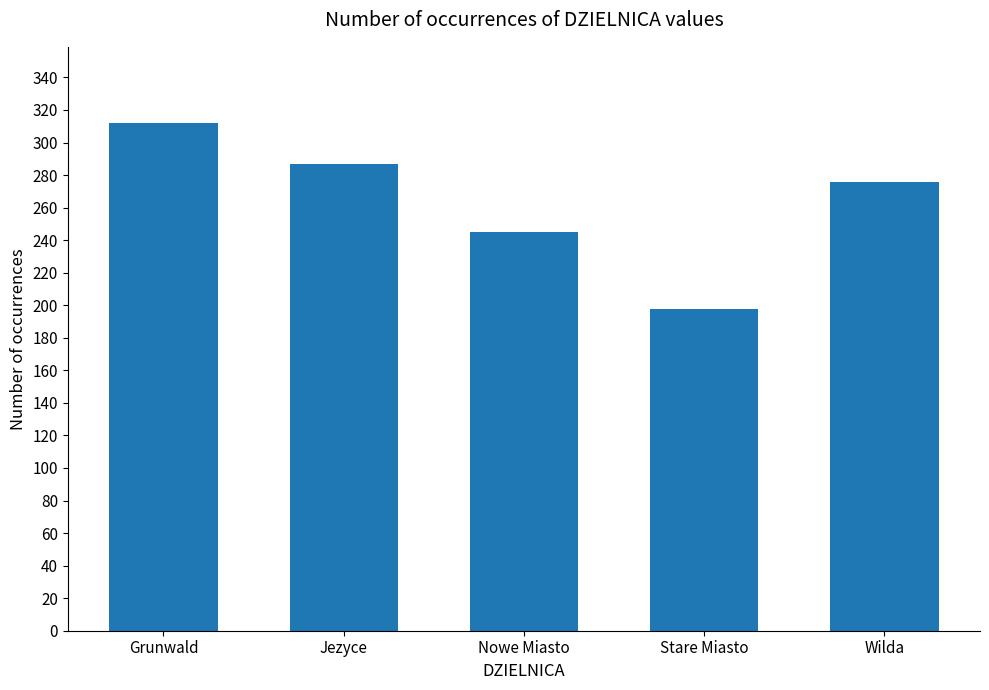

Which has a higher value, Nowe Miasto or Wilda?

Wilda